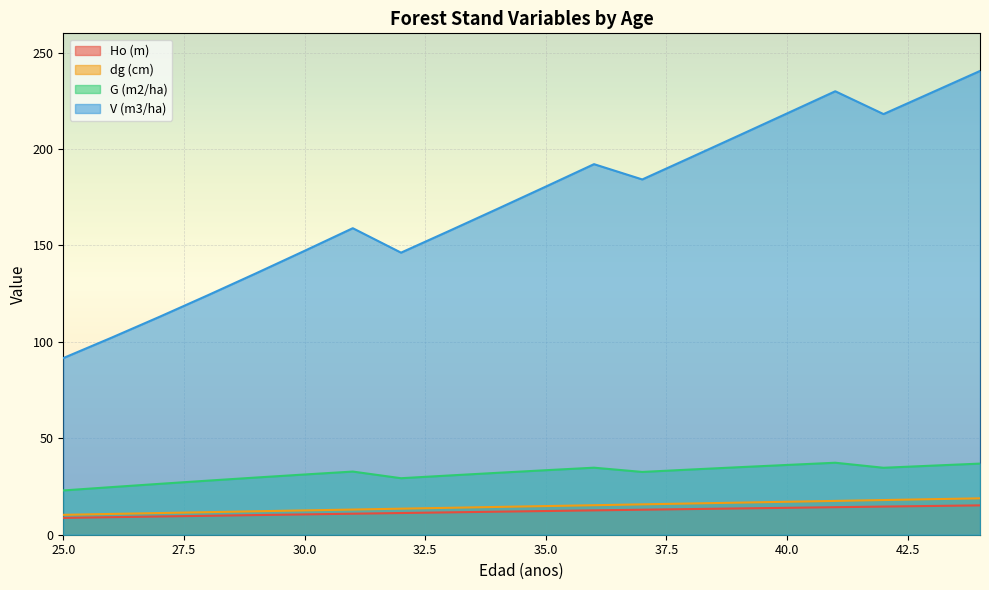

What is the value of the V (m3/ha) point at the 12th from the left?

192.2